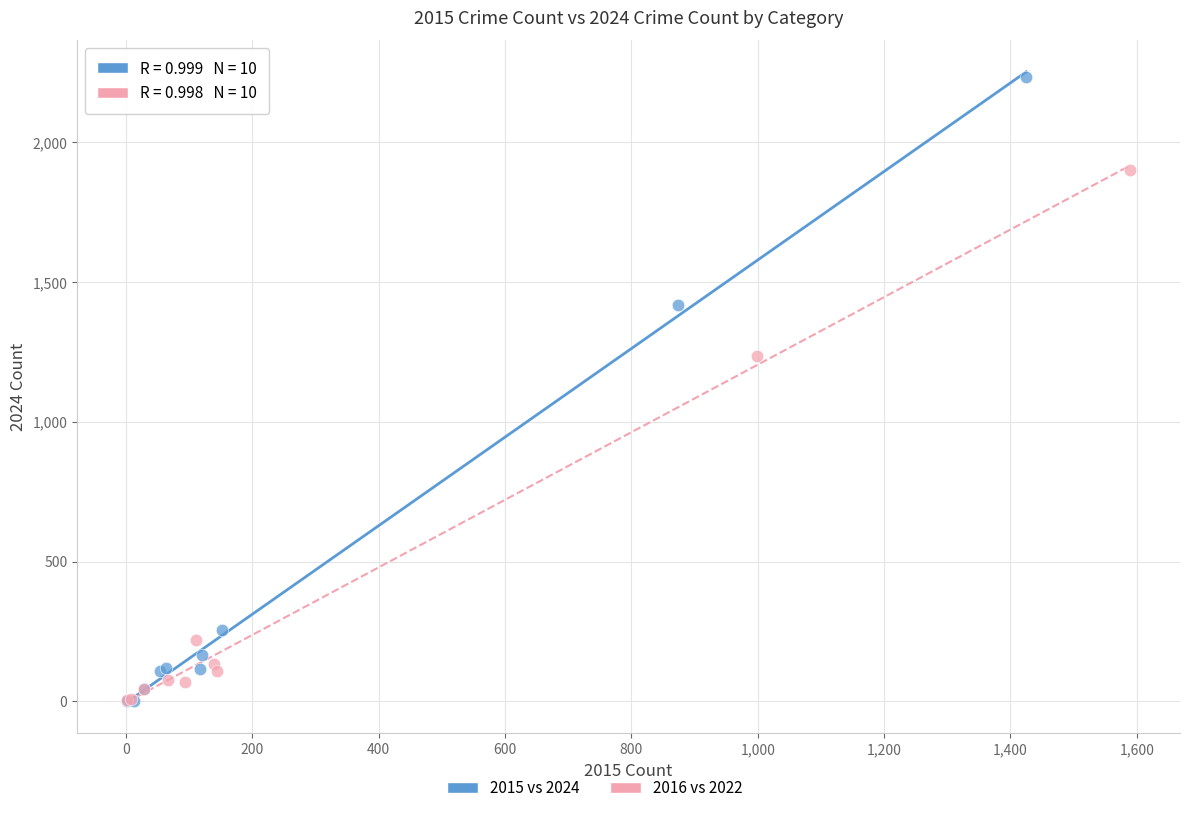

Which series has the widest spread of Y values?

2015 vs 2024